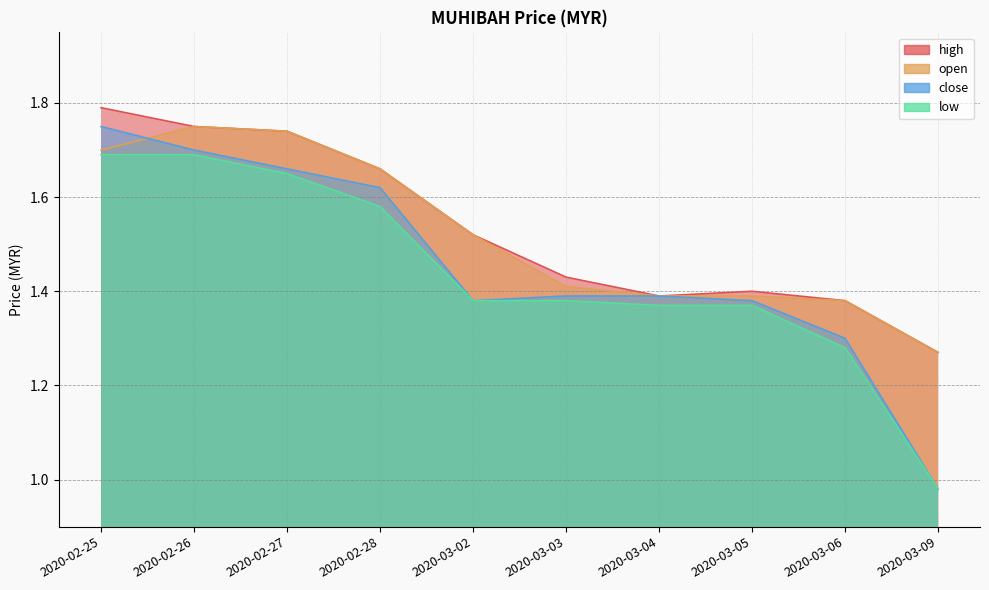

True or false: close has a value of 1.8 at 2020-02-25.

True